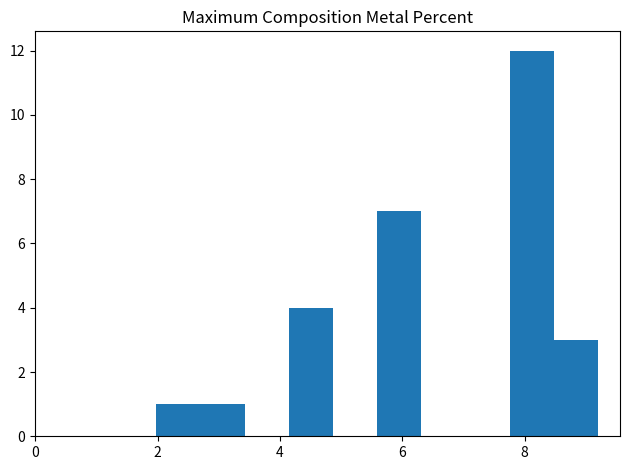

Read against the x-axis, roughly where is the centre of the tallest bar?

8.2